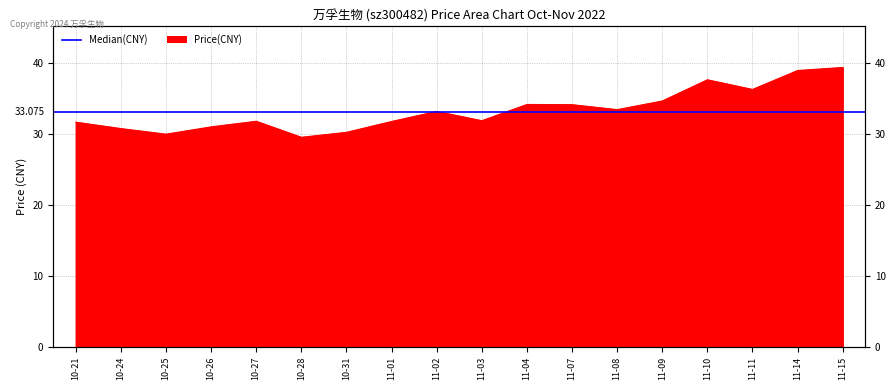

Rank the categories by value from highest to lowest.

11-15, 11-14, 11-10, 11-11, 11-09, 11-04, 11-07, 11-08, 11-02, 11-03, 10-27, 11-01, 10-21, 10-26, 10-24, 10-31, 10-25, 10-28